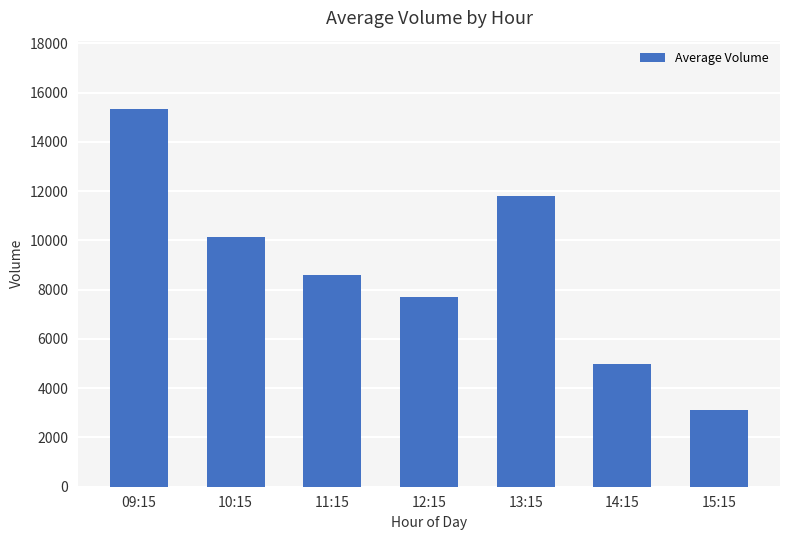

What is the value of the 7th bar from the left?

3096